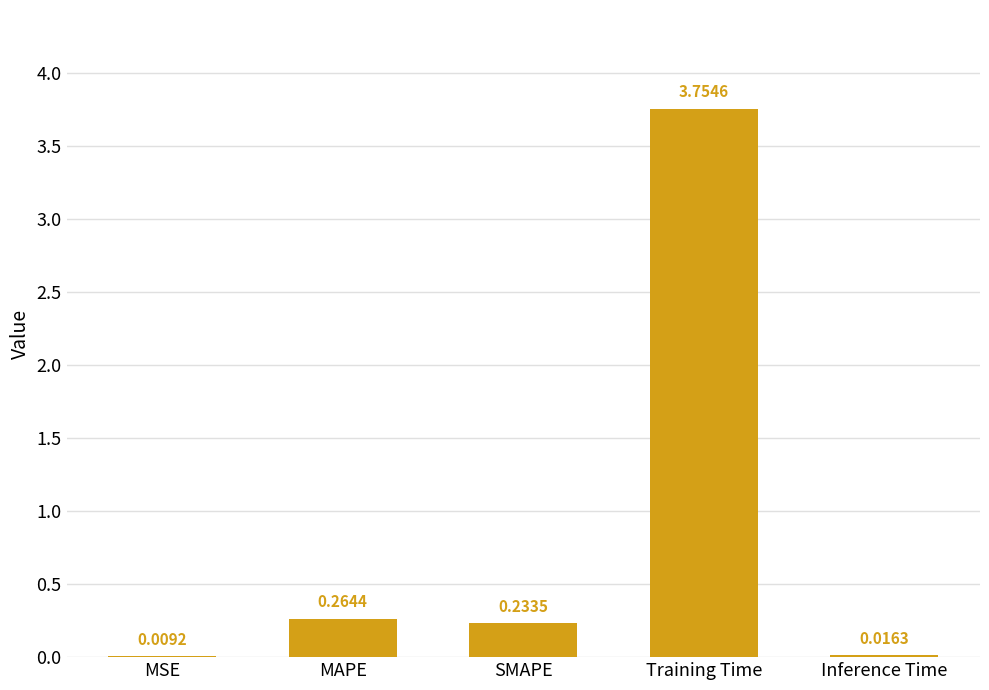

Does the chart contain stacked bars?

No